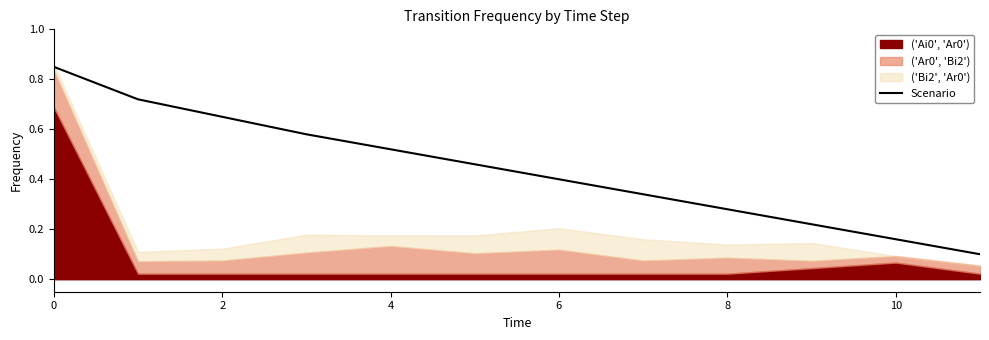

Which label corresponds to the smallest value in the chart?

11